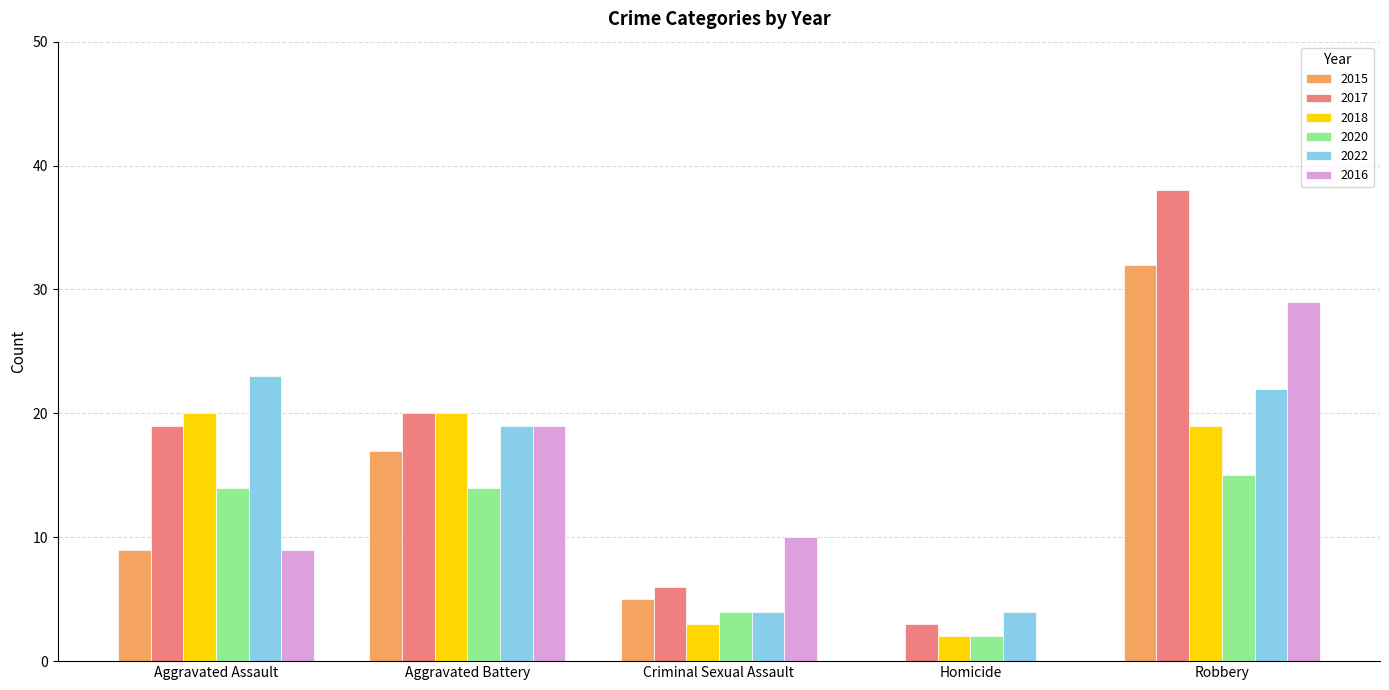

What is the sum of the 2016 values at Homicide and Robbery?

29